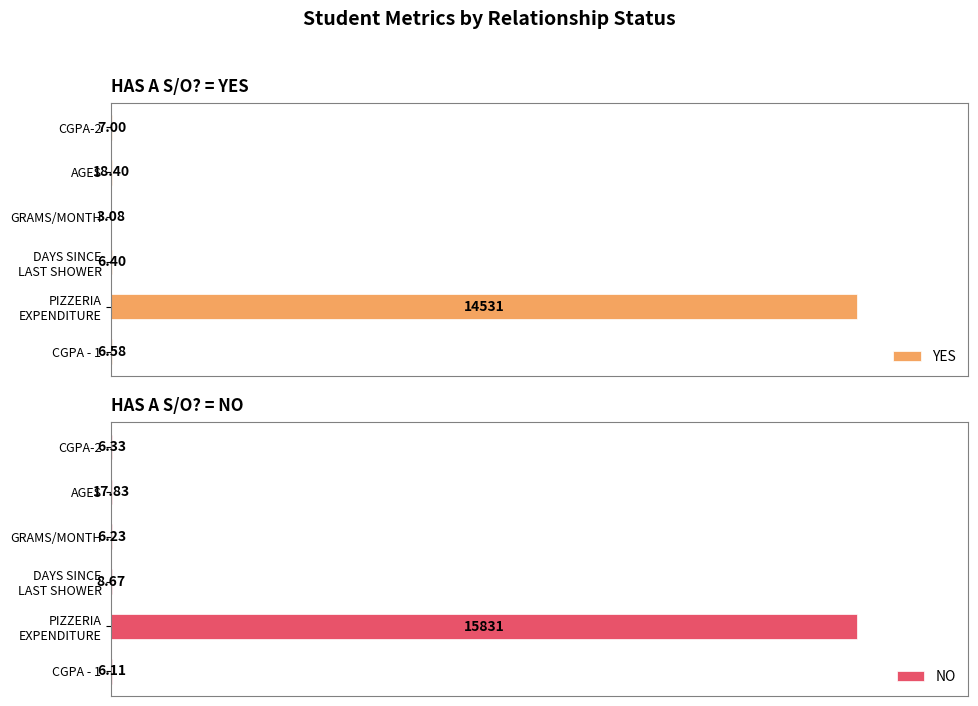

Where is YES nearest to the value 7267?

AGES